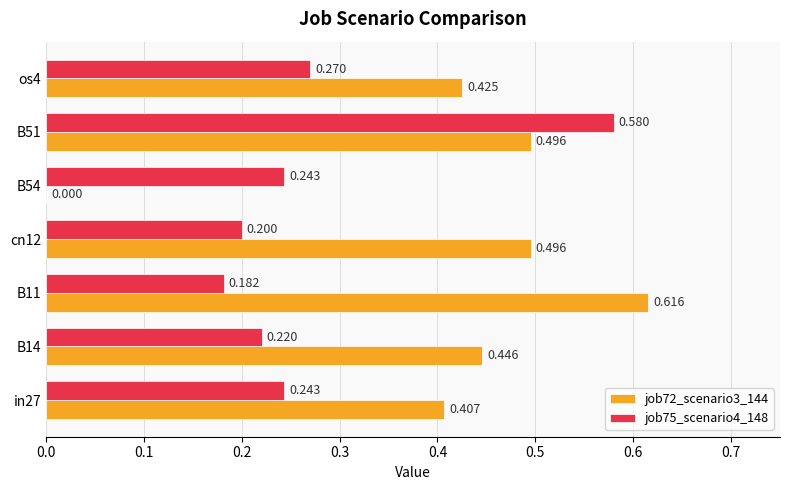

Count the number of data series in this chart.

2